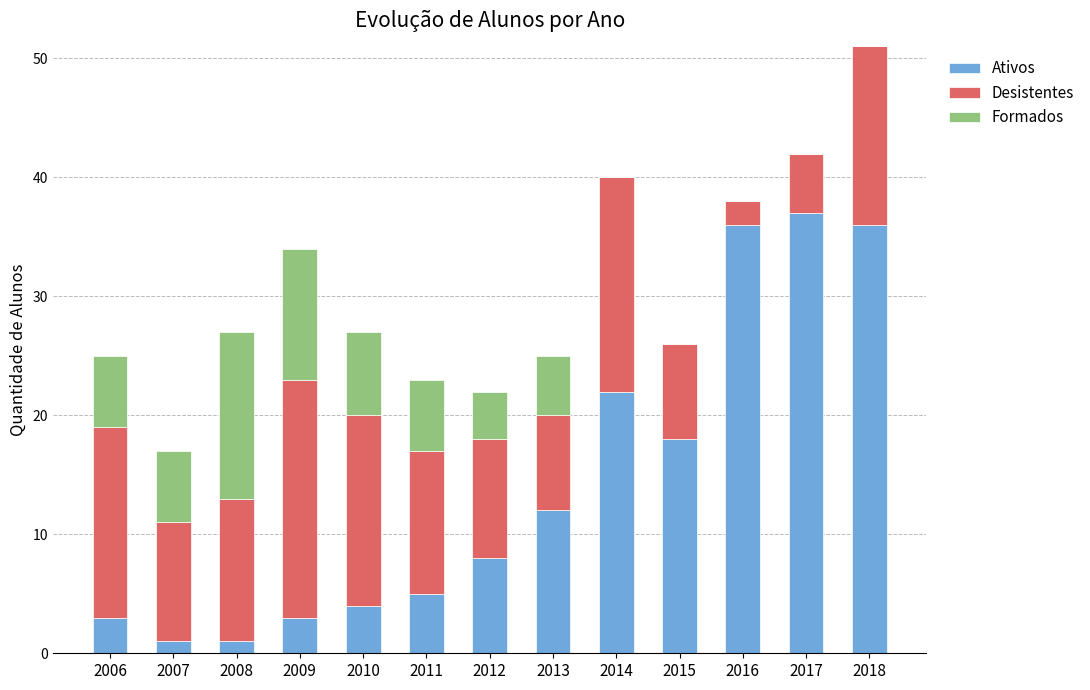

The Ativos series shows 12 at 2013. True or false?

True